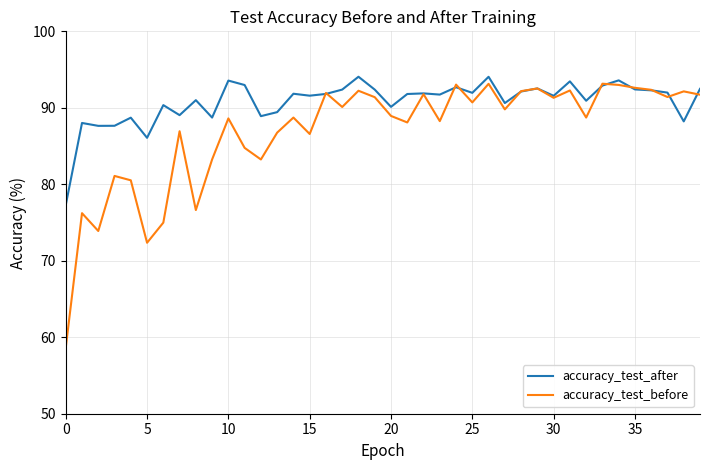

How many lines are shown in the chart?

2